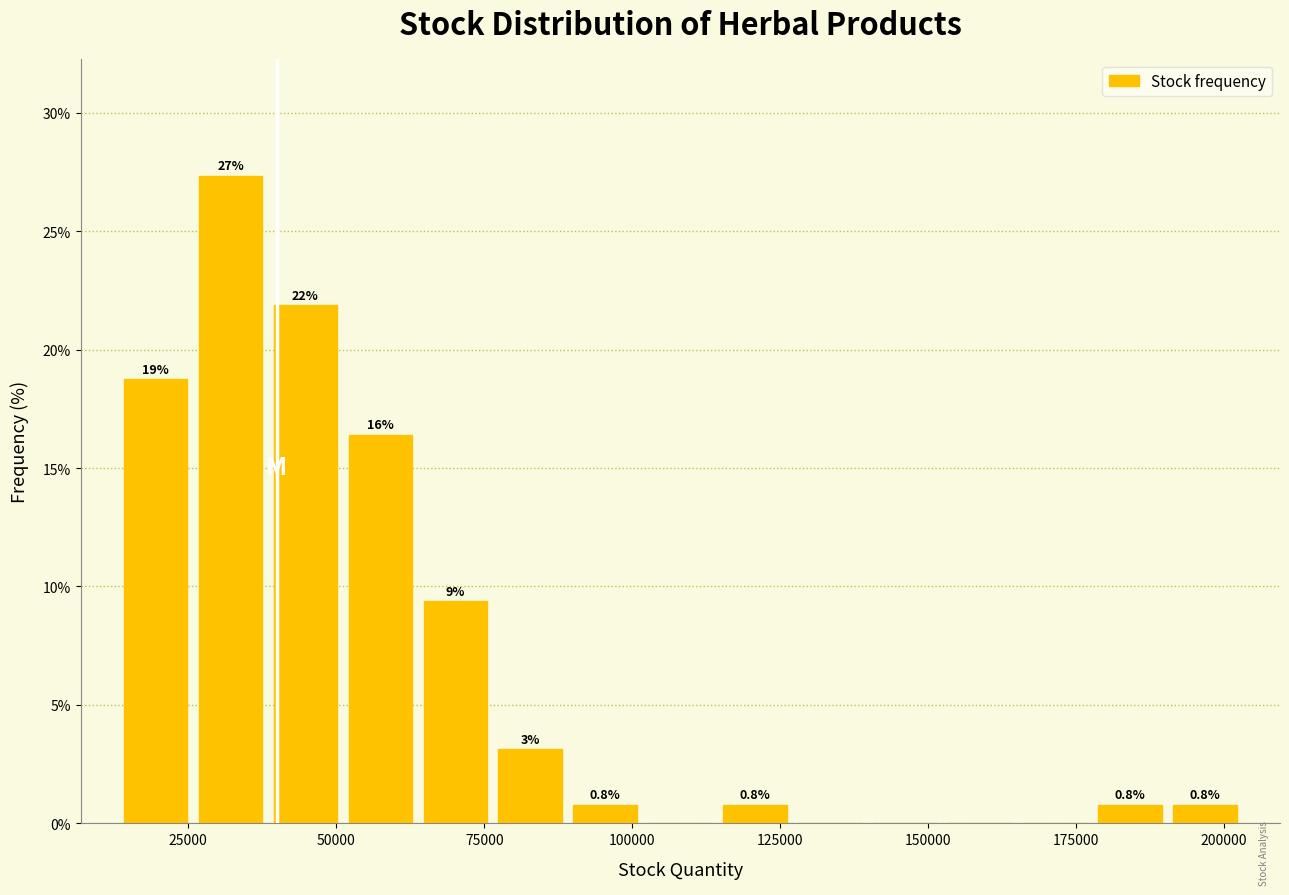

Around what value on the x-axis is the tallest bar? Give the approximate position of its centre, as read against the axis.

30000